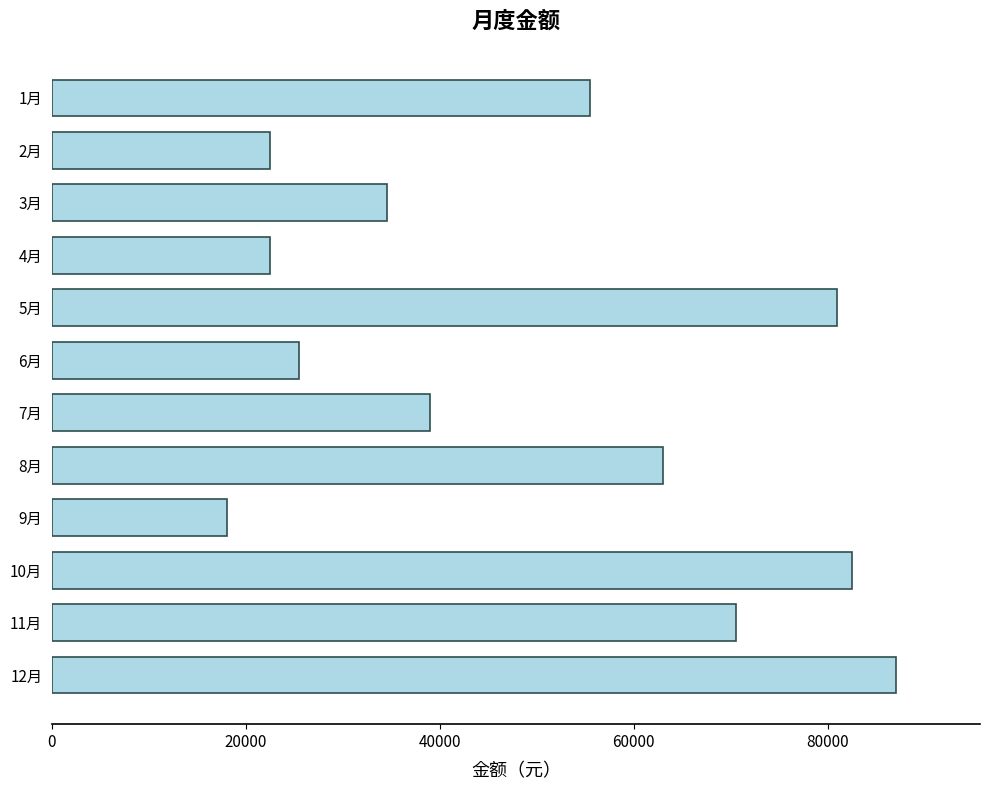

What value does the data have at 5月, to the nearest 100?

81000